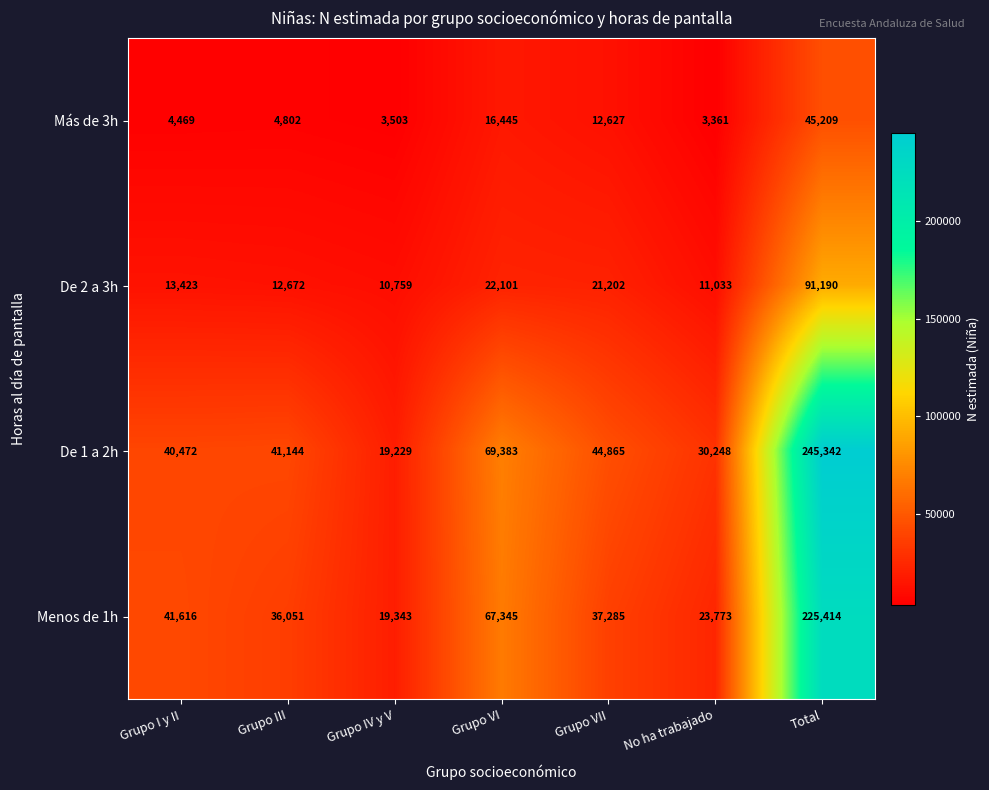

Reading left to right, what are all the values shown in this chart?

Más de 3h: 4469	4802	3503	16445	12627	3361	45209
De 2 a 3h: 13423	12672	10759	22101	21202	11033	91190
De 1 a 2h: 40472	41144	19229	69383	44865	30248	245342
Menos de 1h: 41616	36051	19343	67345	37285	23773	225414